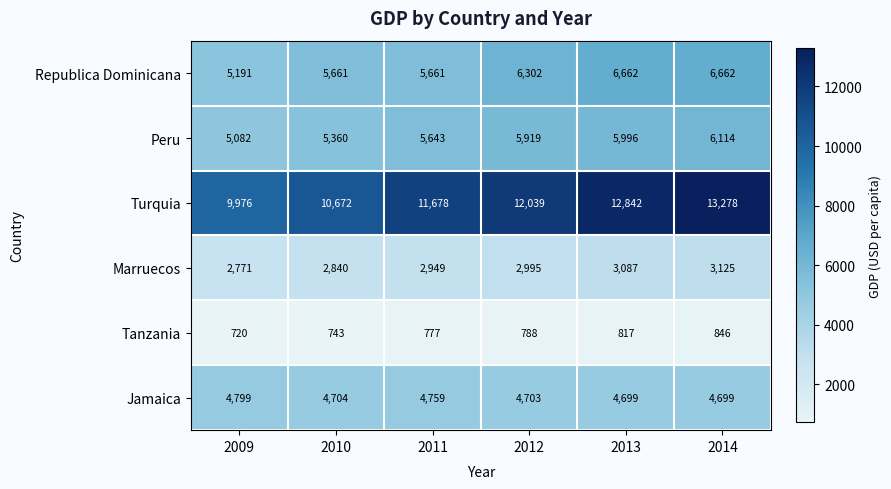

At which category does the chart reach its minimum across all series?

2009